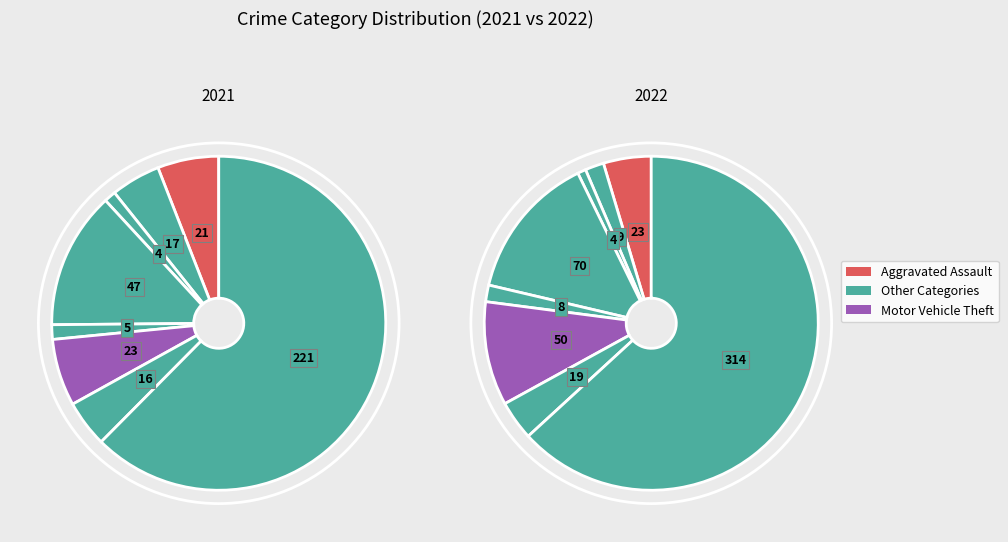

The 7 slice represents 63% of the pie. True or false?

True